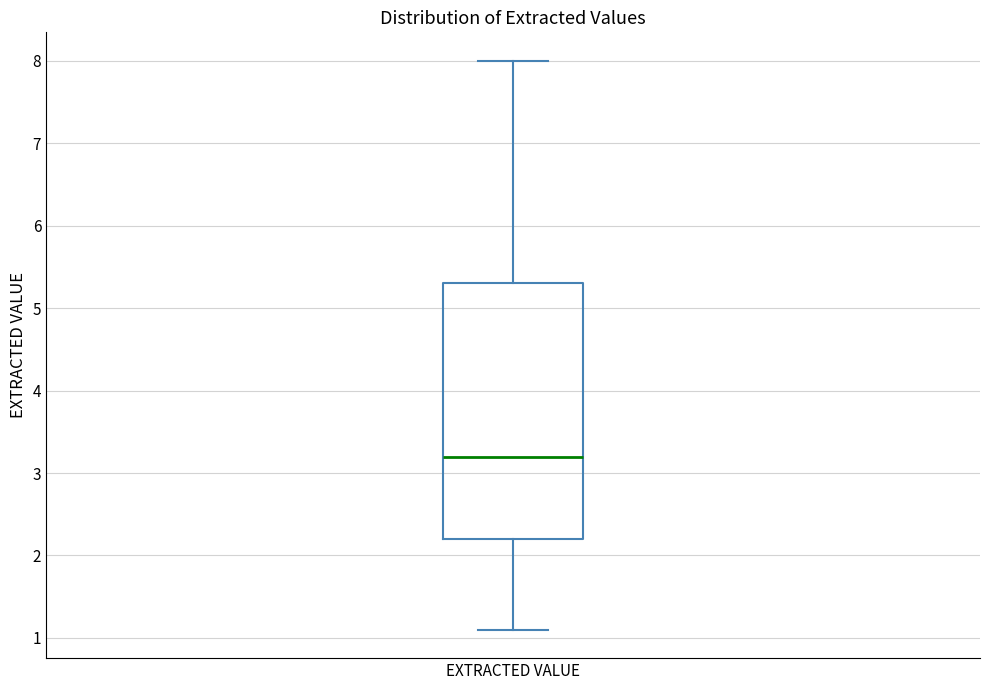

Where is the lower edge of the box for EXTRACTED VALUE on the y-axis? The values are not printed on the chart, so give them approximately, as read against the axis.

2.2